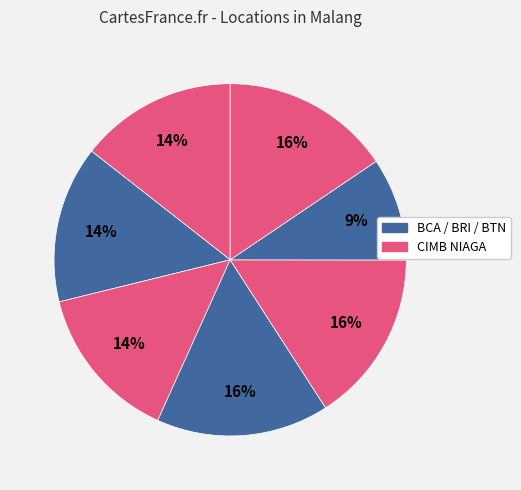

Count the number of slices in the pie.

7